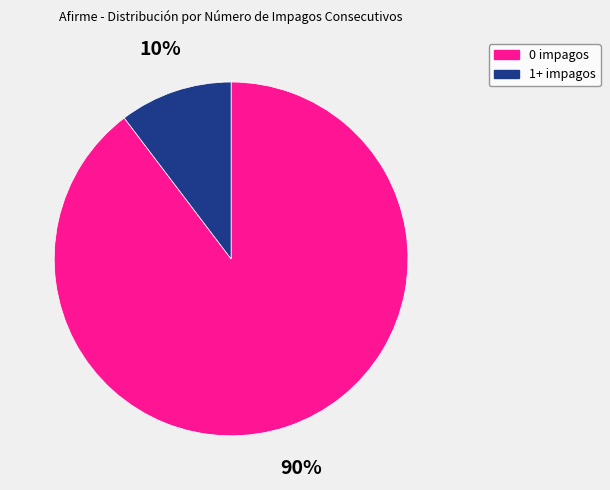

To the nearest percent, what is the average slice percentage?

50%